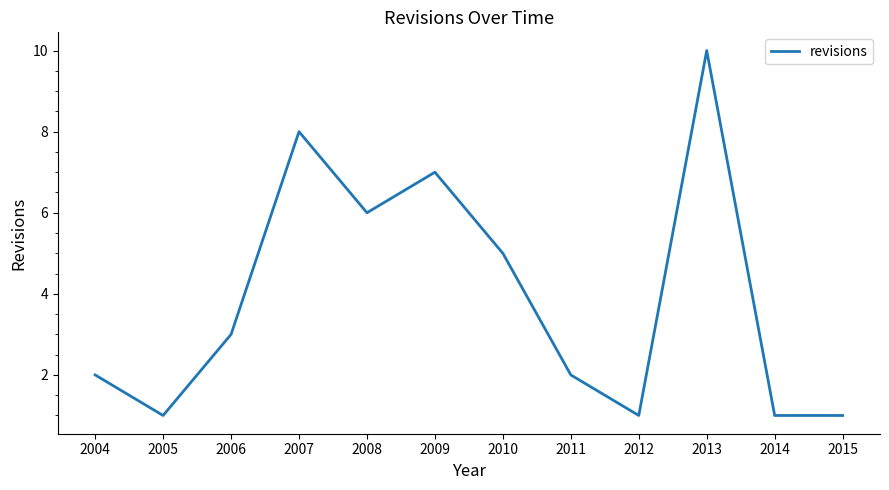

The value at 2004 is 2. True or false?

True